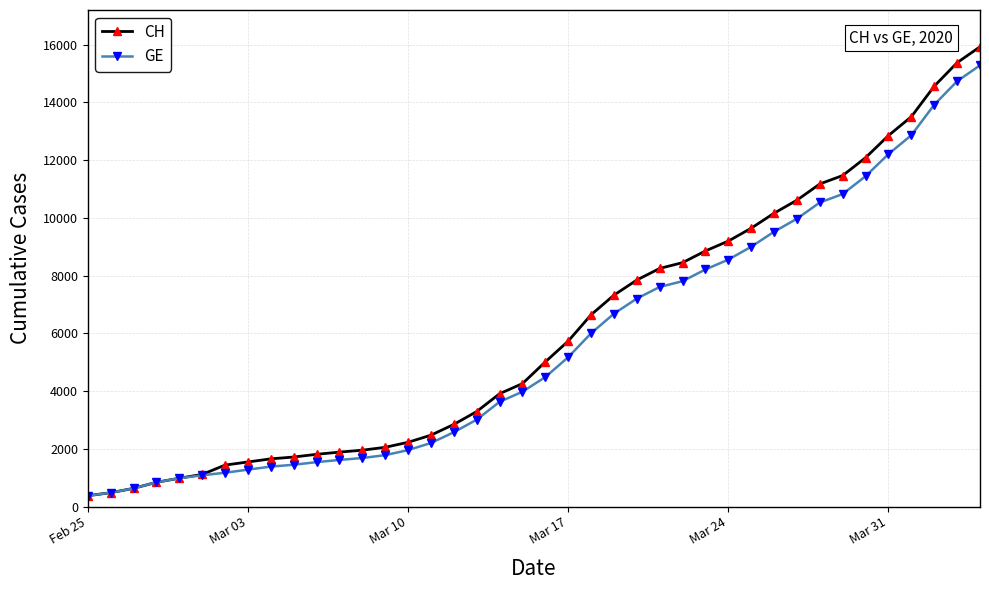

What are all the series names shown in the legend?

CH, GE